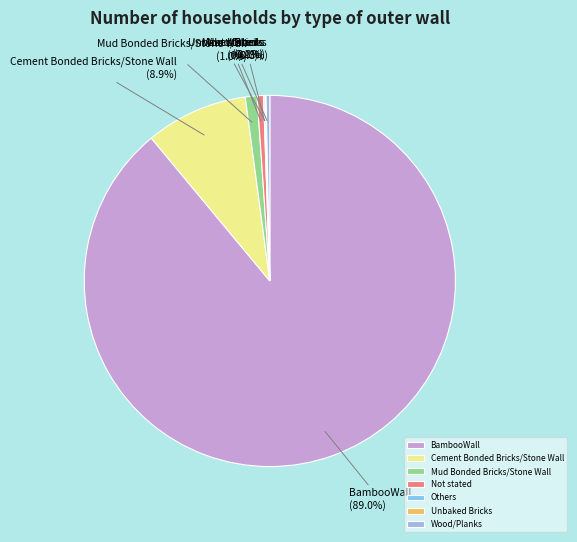

Approximately how many times larger is the value at BambooWall compared to Cement Bonded Bricks/Stone Wall?

10.0